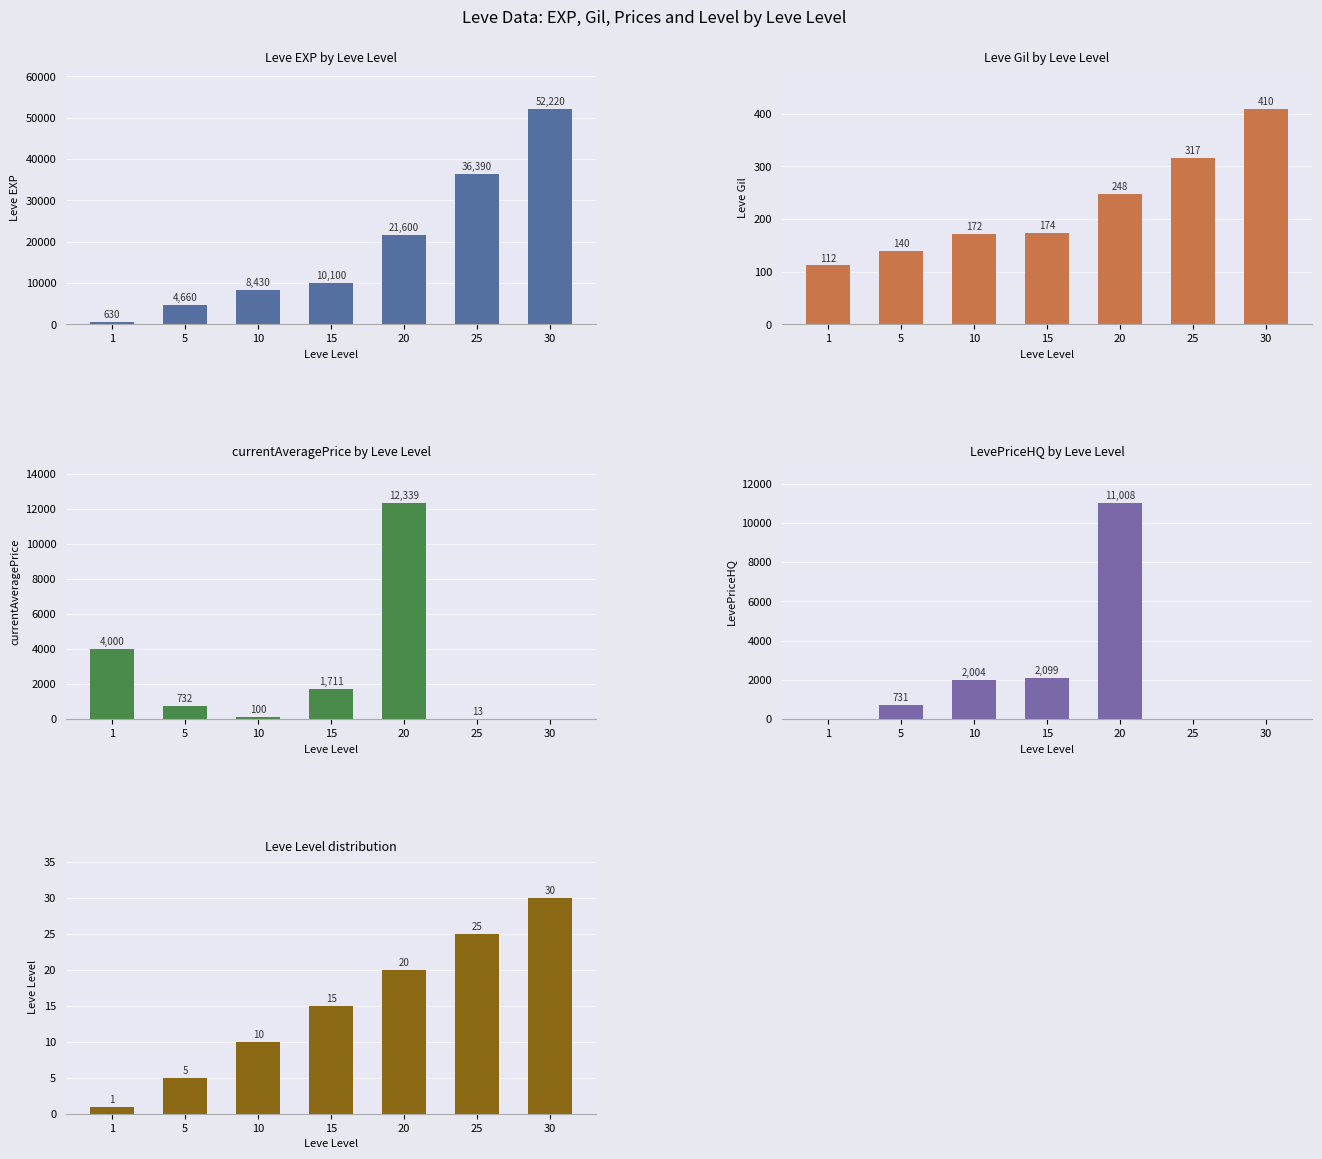

What is the difference between the second highest and minimum values in the Leve EXP series?

35760